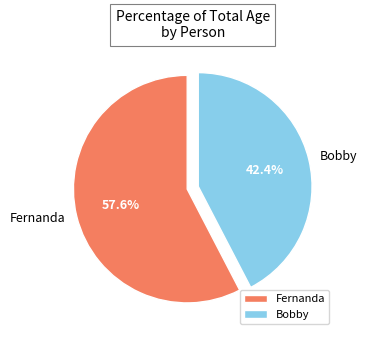

Count the number of slices in the pie.

2